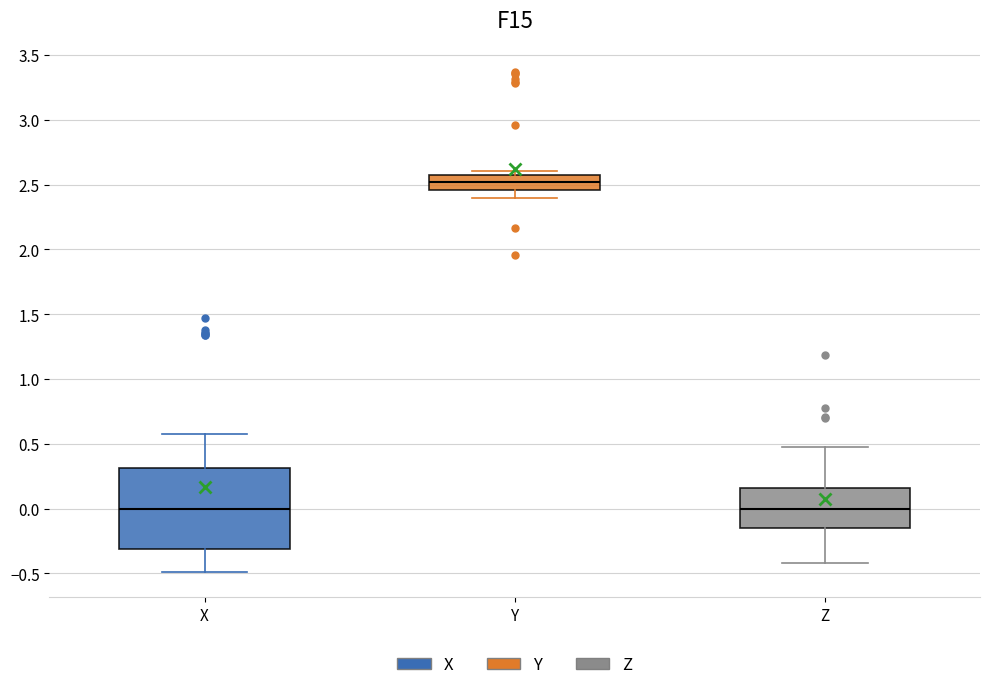

Where does the lower whisker of the box for Y end on the y-axis? The values are not printed on the chart, so give them approximately, as read against the axis.

2.40